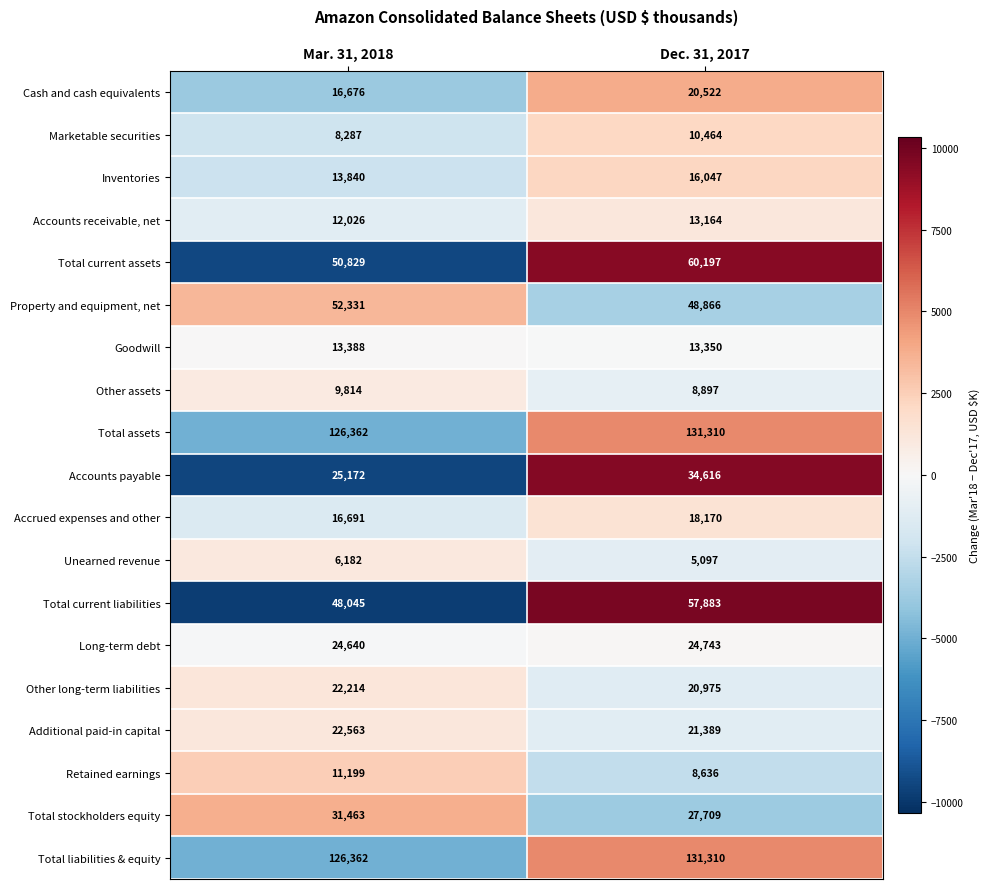

Rank the categories by Inventories value from lowest to highest.

Mar. 31, 2018, Dec. 31, 2017